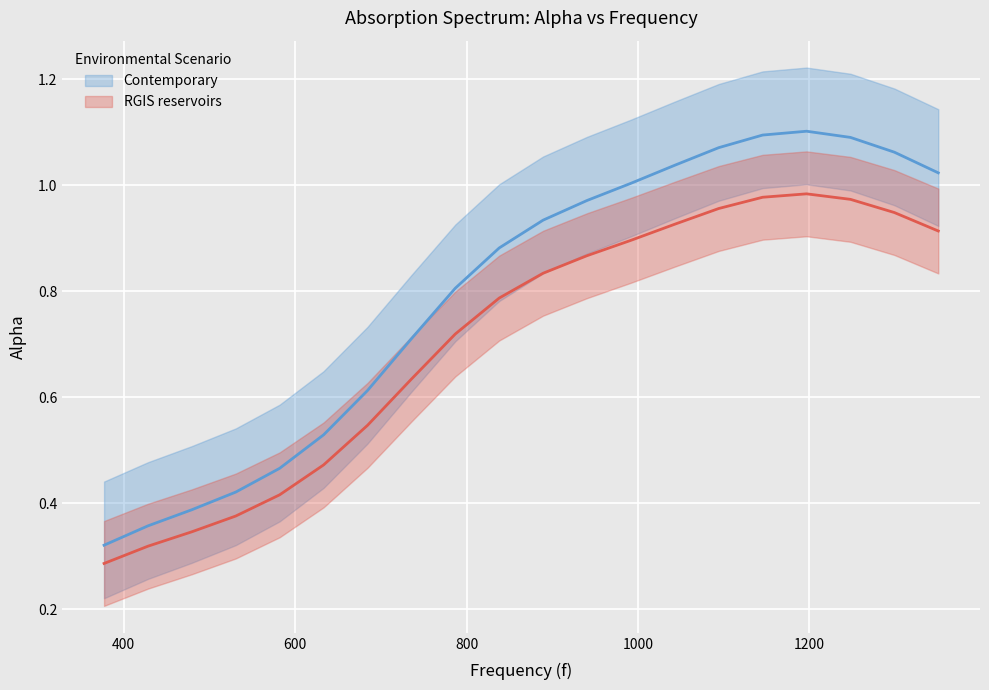

What is the value of the 11th point from the left?

0.9